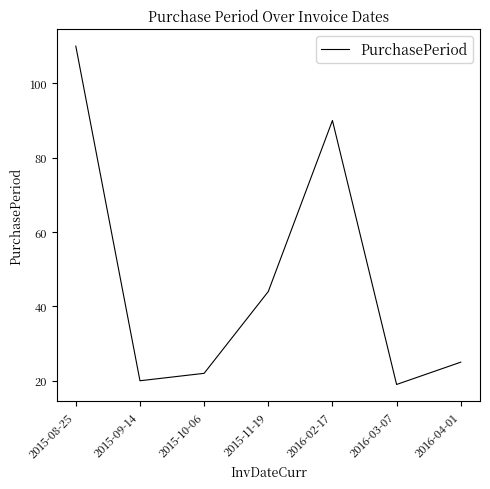

At which category does the chart reach its peak across all series?

2015-08-25